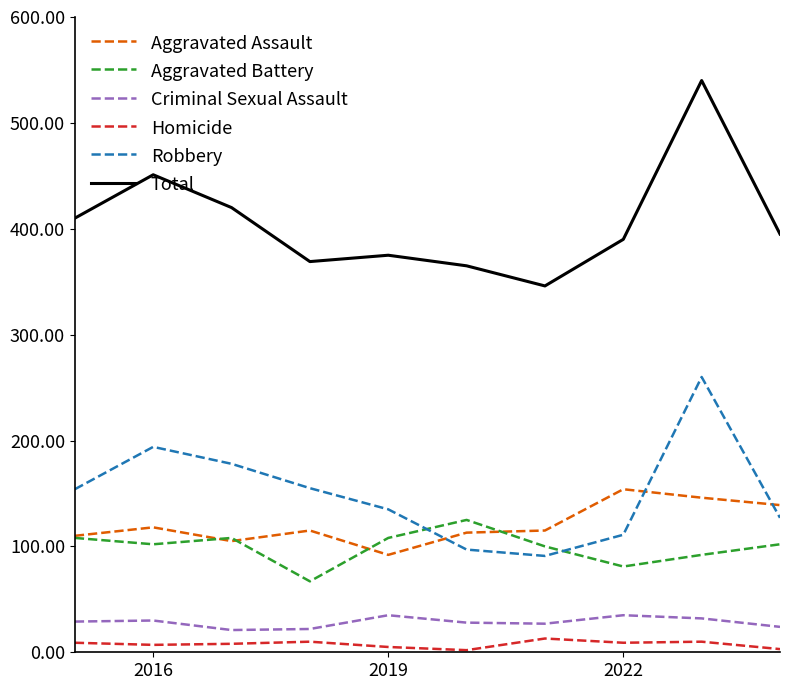

Which series has the largest total across all categories?

Total